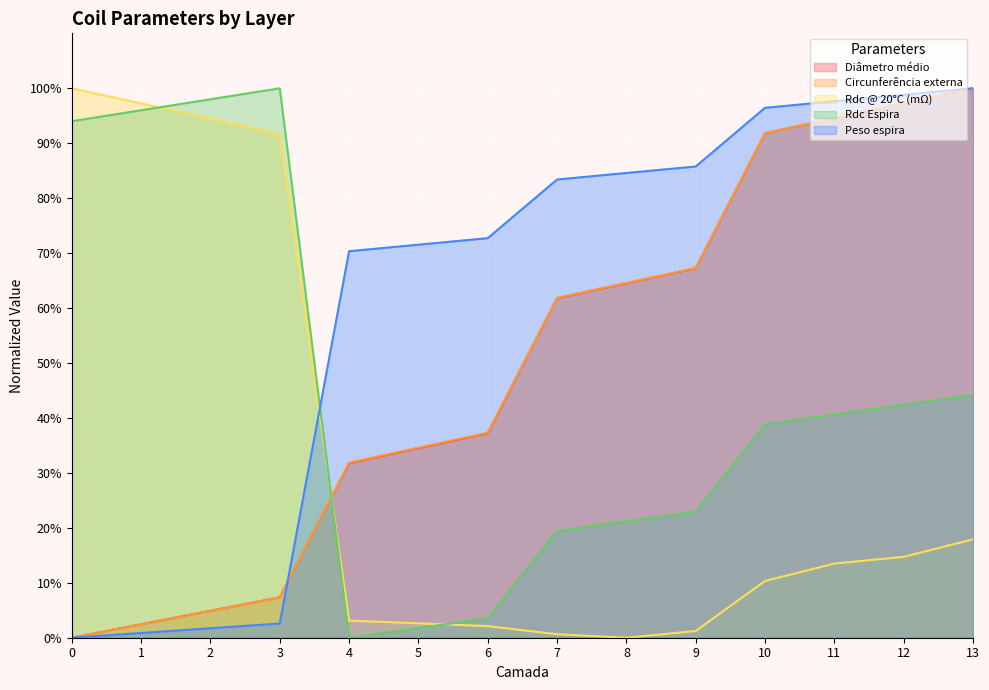

Reading right to left, extract all data points from this chart.

Diâmetro médio: 100.0	97.3	94.5	91.8	67.2	64.5	61.8	37.2	34.5	31.8	7.4	4.9	2.5	0.0
Circunferência externa: 100.0	97.3	94.6	91.8	67.3	64.6	61.9	37.3	34.6	31.9	7.3	4.9	2.4	0.0
Rdc @ 20°C (mΩ): 17.9	14.7	13.5	10.3	1.2	0.0	0.6	2.1	2.6	3.1	91.7	94.5	97.3	100.0
Rdc Espira: 44.1	42.4	40.6	38.9	23.0	21.2	19.4	3.5	1.8	0.0	100.0	98.0	96.0	94.0
Peso espira: 100.0	98.8	97.6	96.4	85.8	84.6	83.4	72.7	71.5	70.3	2.6	1.7	0.9	0.0